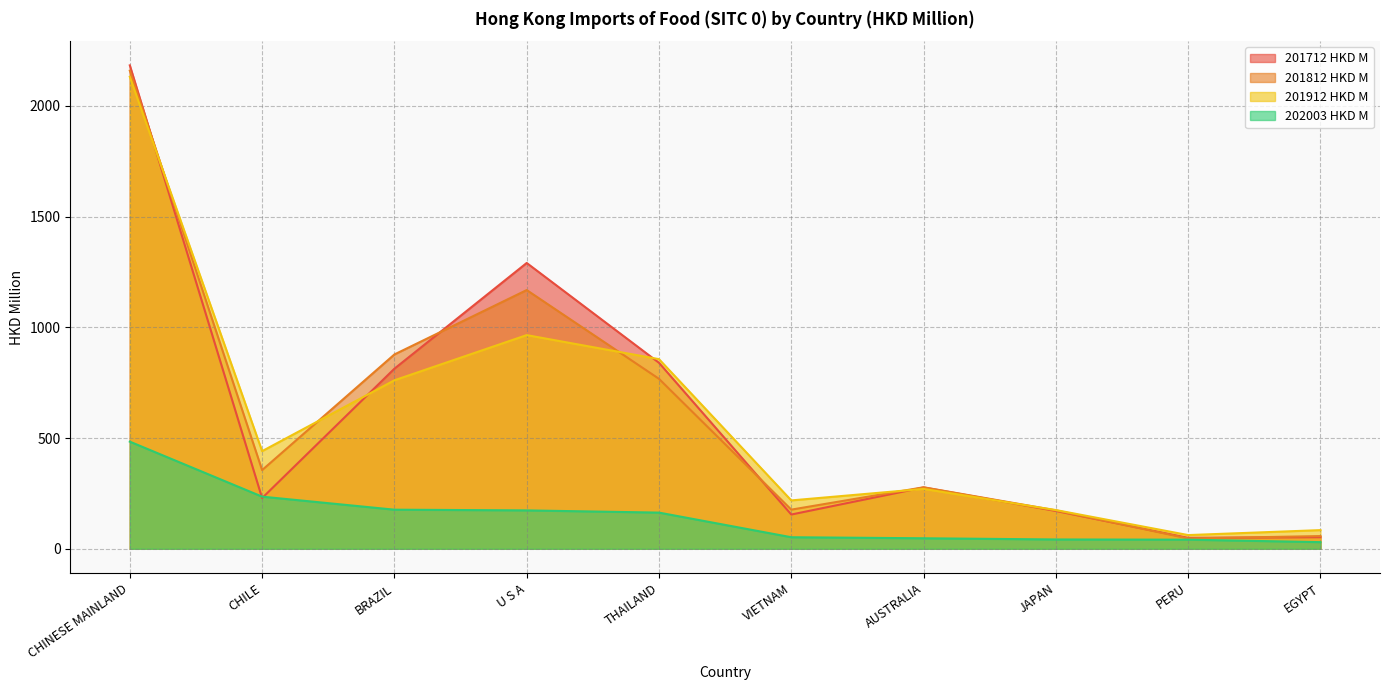

True or false: 201912 HKD M and 202003 HKD M intersect in this chart.

False